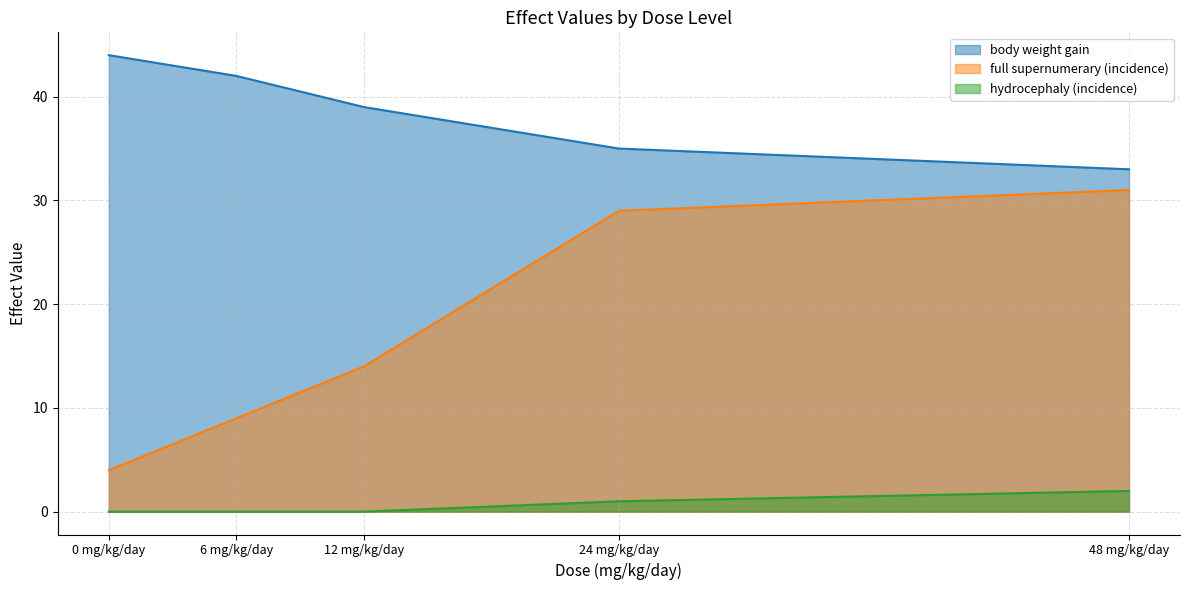

The body weight gain series shows 35 at 24 mg/kg/day. True or false?

True